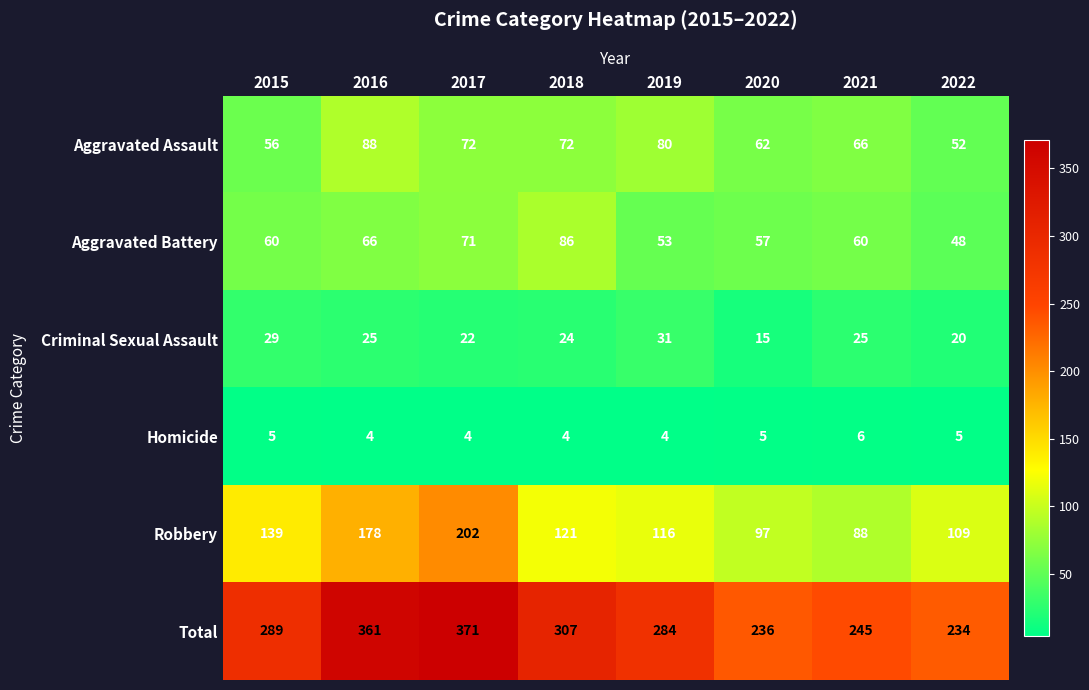

Which series has the largest total across all categories?

Total